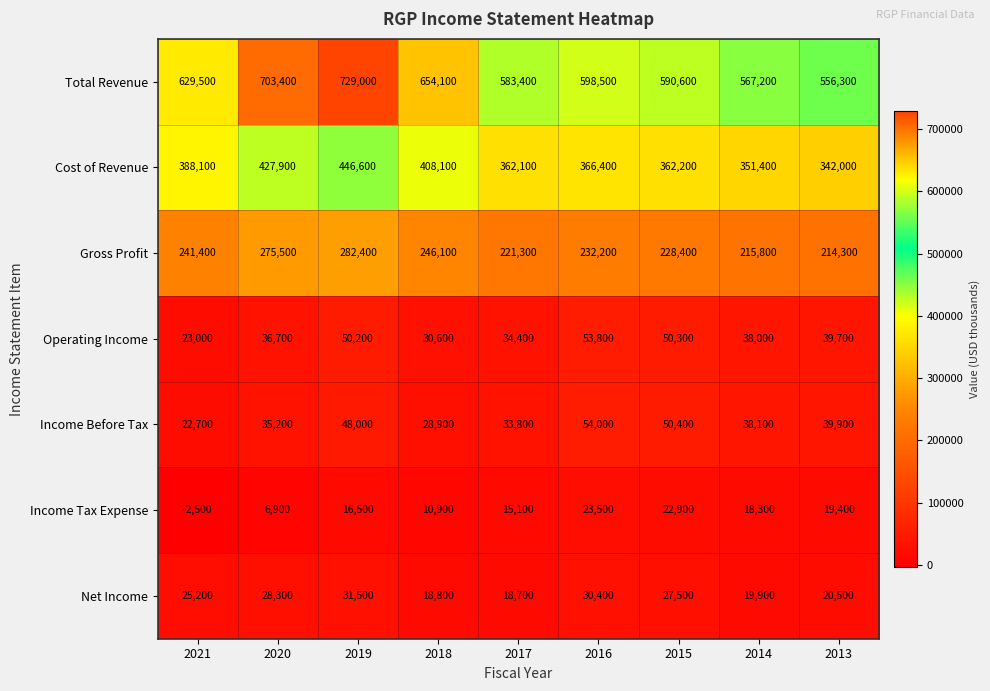

Between 2021 and 2017, which series saw the biggest shift?

Total Revenue